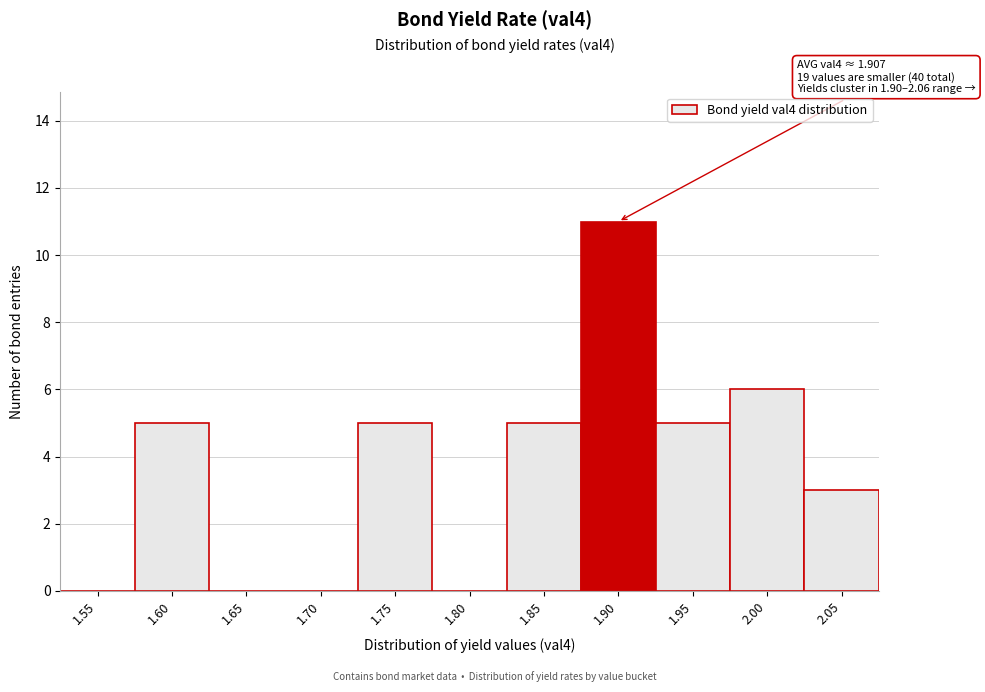

Reading right to left, list all the values displayed in this chart.

2.05=3	2.00=6	1.95=5	1.90=11	1.85=5	1.80=0	1.75=5	1.70=0	1.65=0	1.60=5	1.55=0